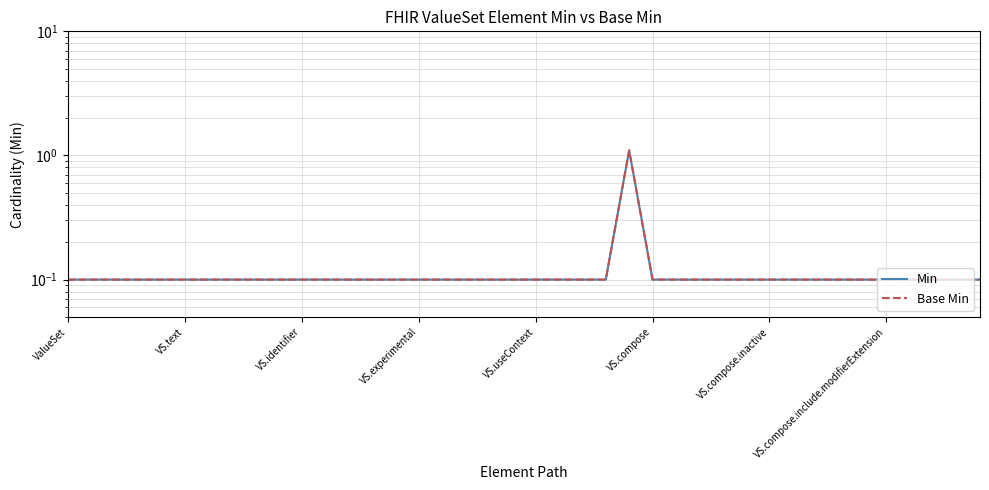

True or false: Min and Base Min cross at least once.

False